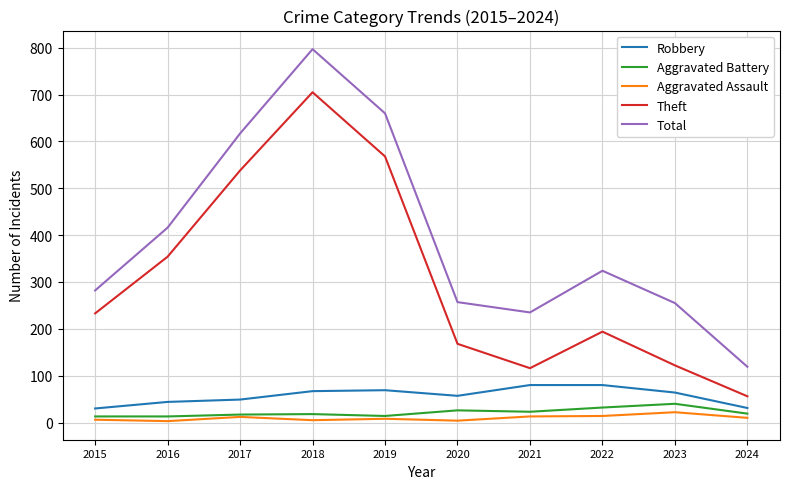

At which label does Aggravated Battery first exceed 19?

2020